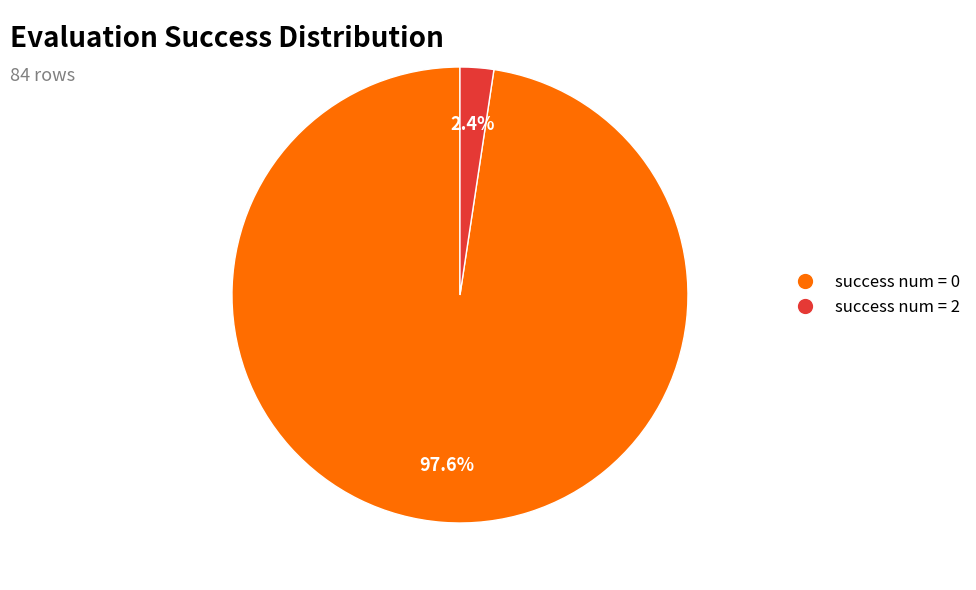

What is the largest slice in the pie chart?

success num = 0